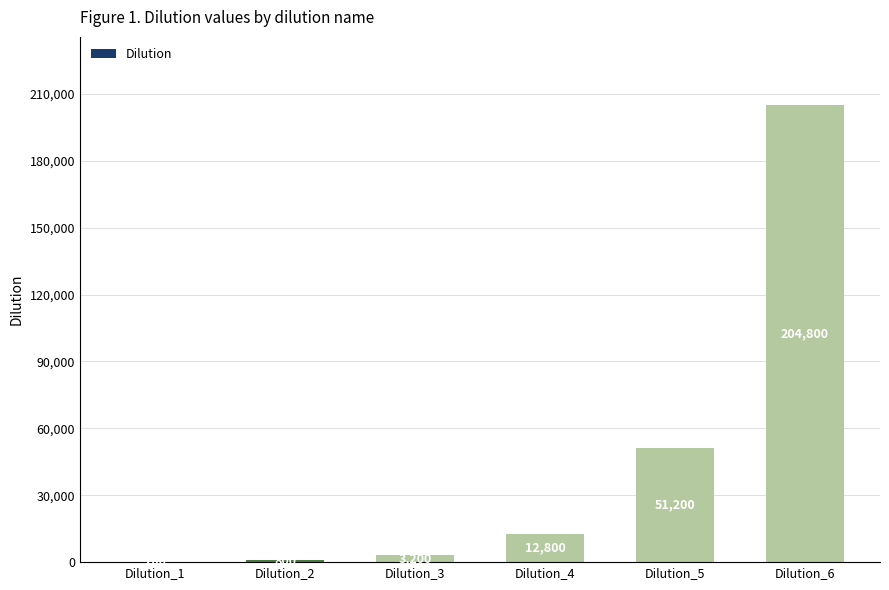

What is the maximum value shown in the chart?

204800